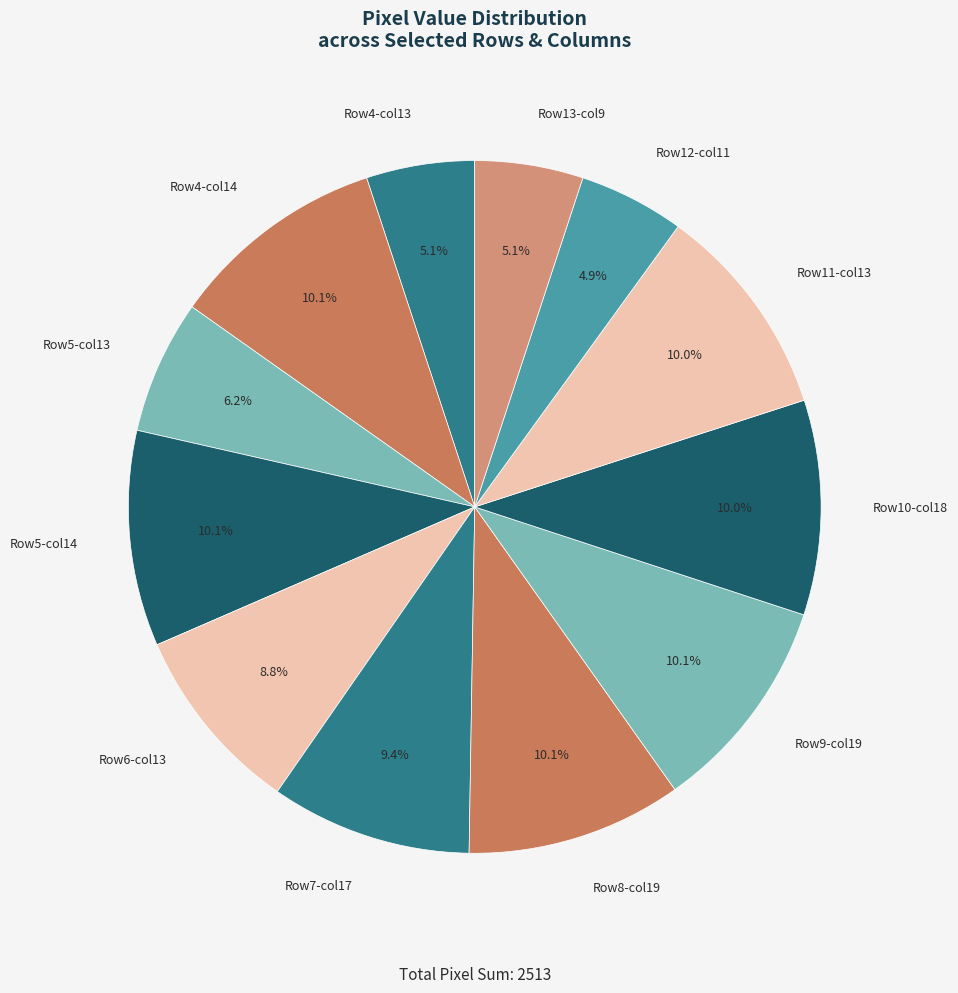

Combined, do Row7-col17 and Row13-col9 account for over 50%?

No